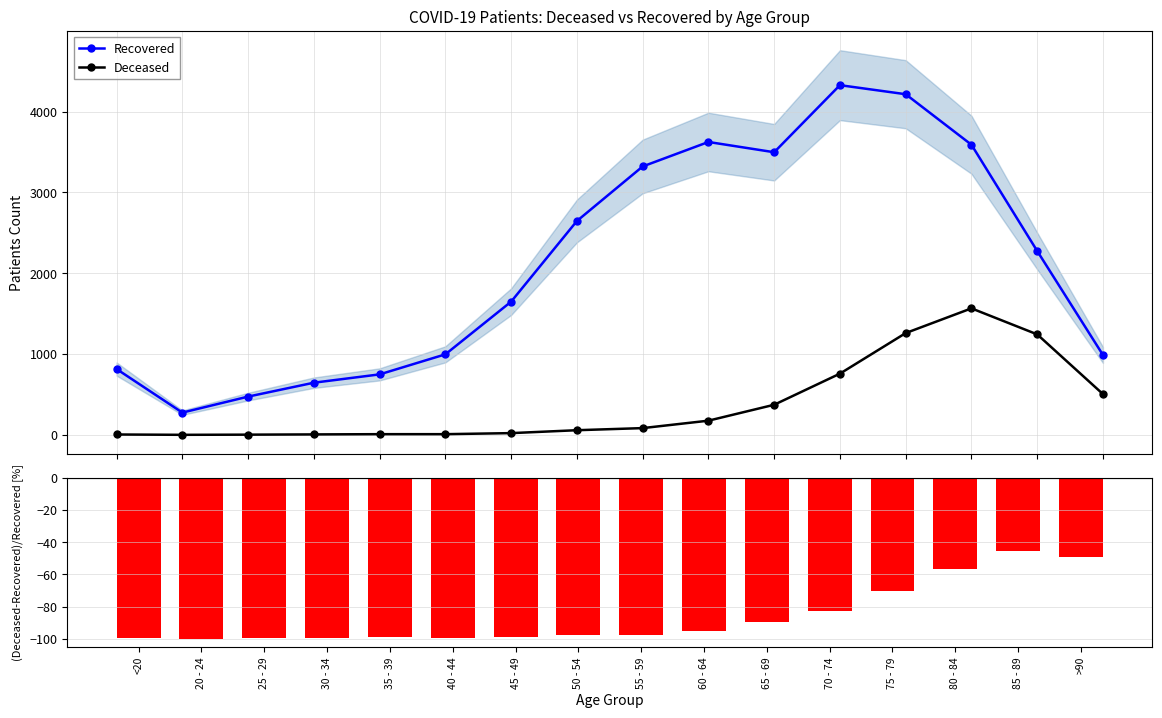

What is the difference between the maximum and minimum values in the Recovered series?

4052